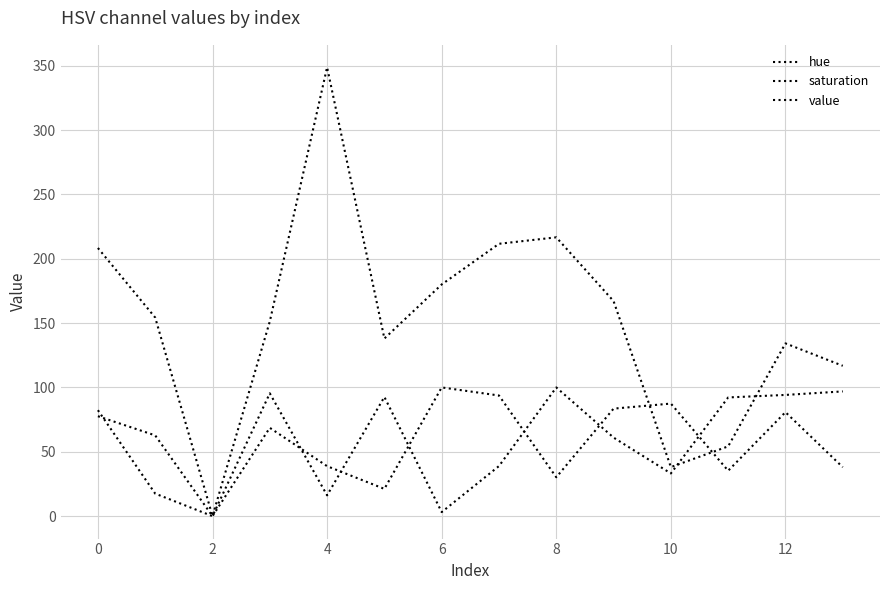

True or false: value and hue intersect in this chart.

True